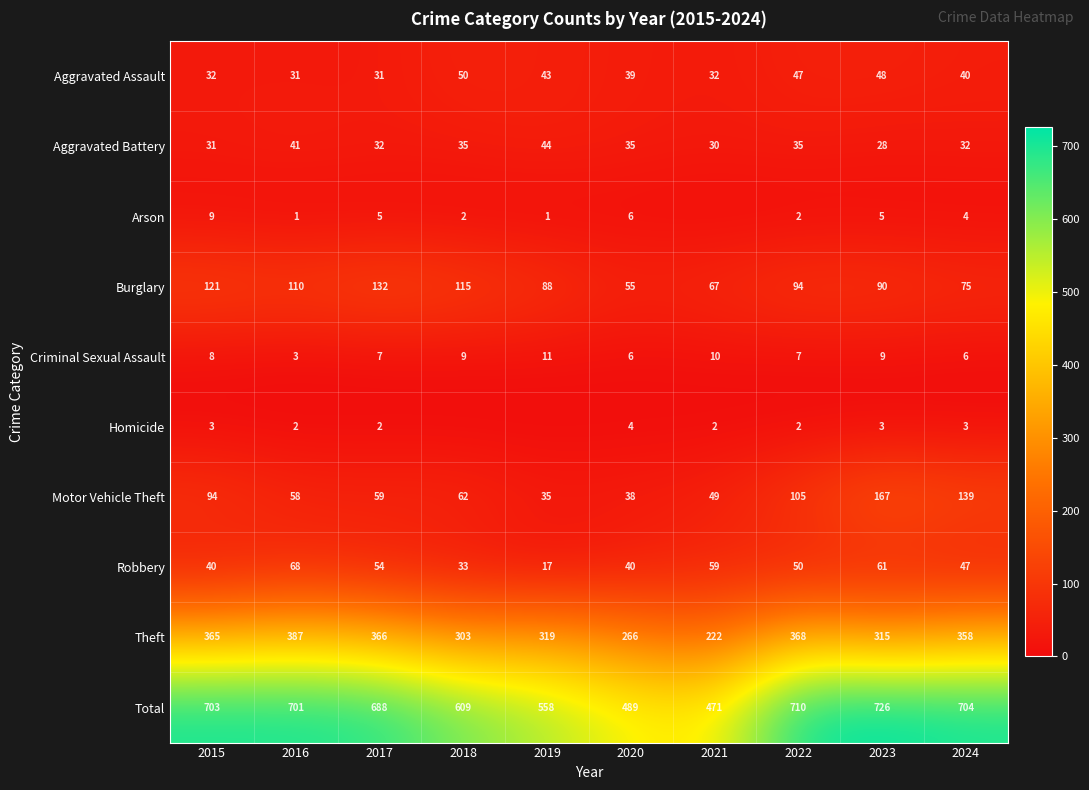

What is the total value across all series at 2022?

1420